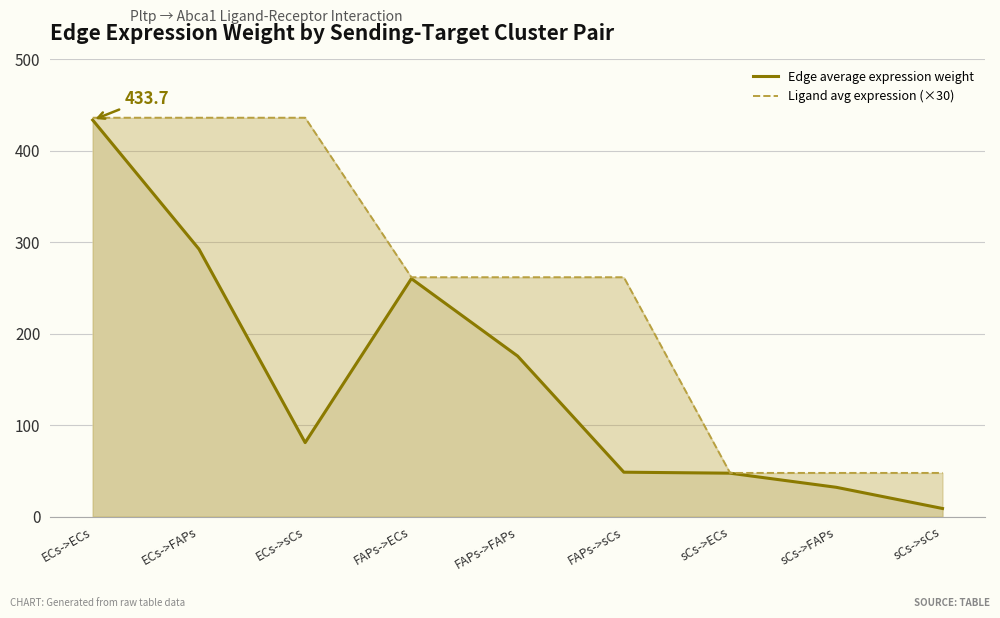

What is the value of the Ligand avg expression (×30) point at the 9th from the left?

47.7